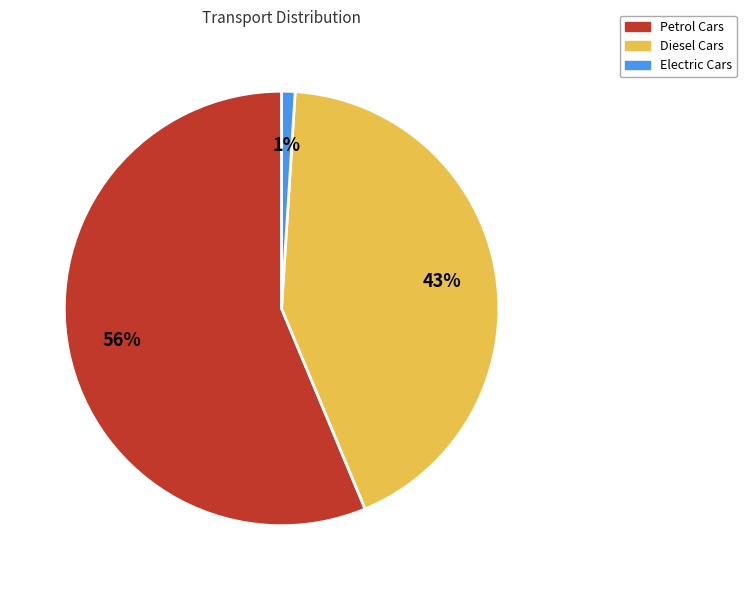

Which slice is the largest?

Petrol Cars